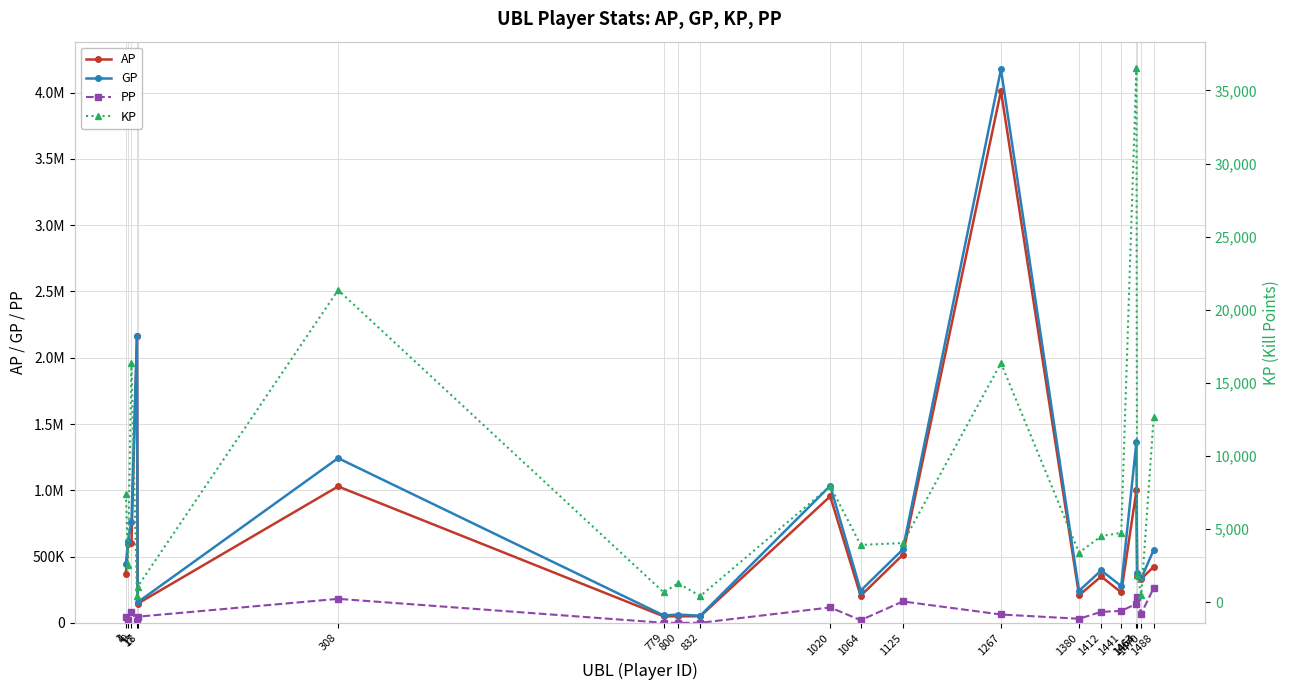

What is the highest value of the GP series?

4176052.0